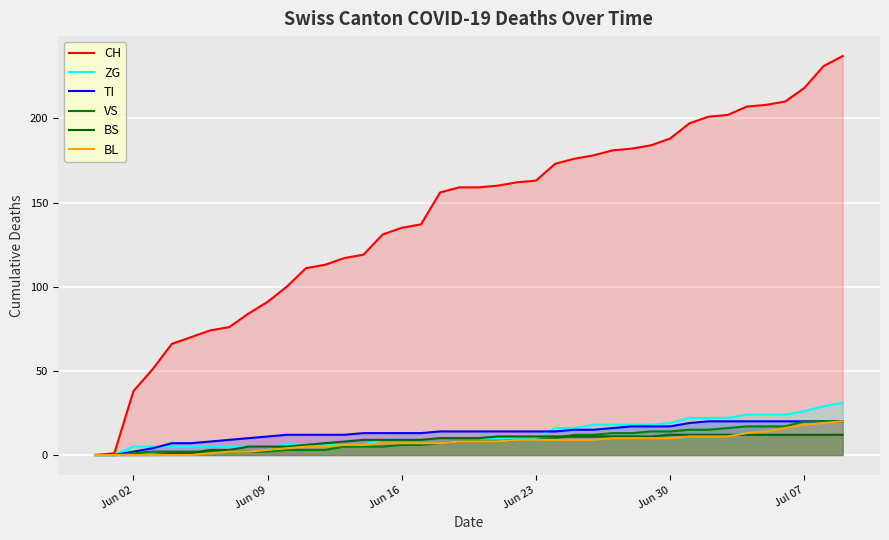

What is the difference between the maximum and minimum values in the BS series?

12